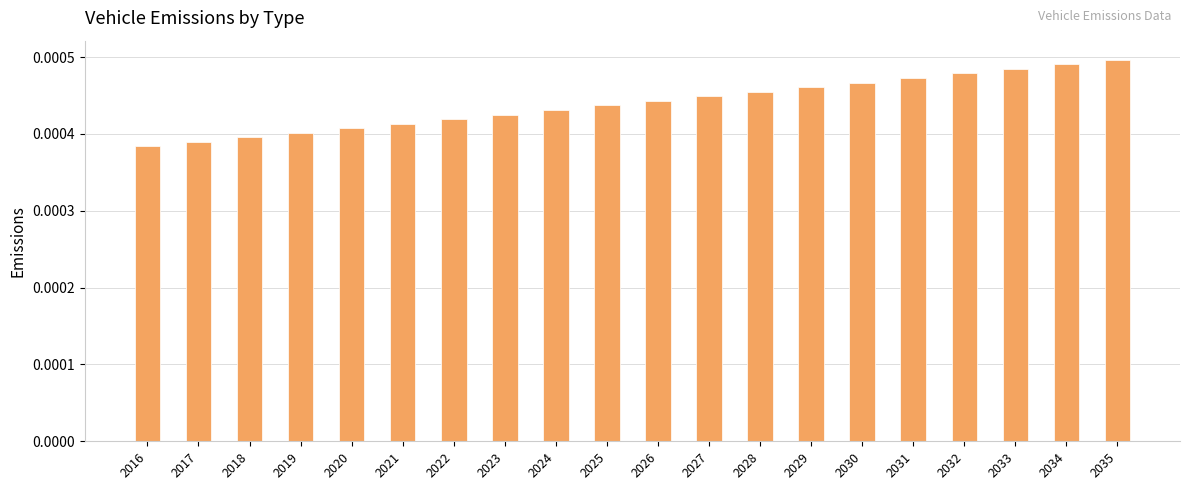

How many values are between 0 and 1?

20